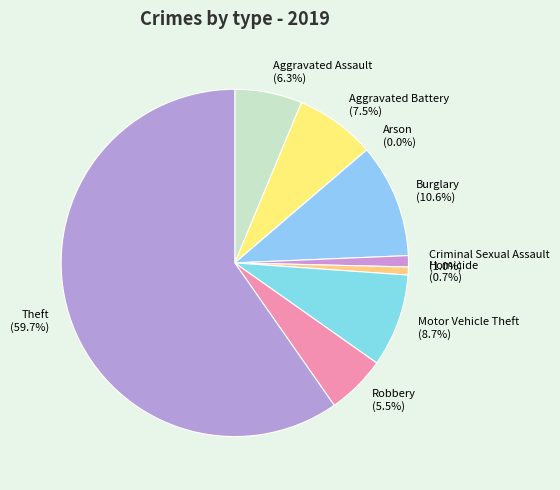

Is there a majority slice in this chart?

Yes